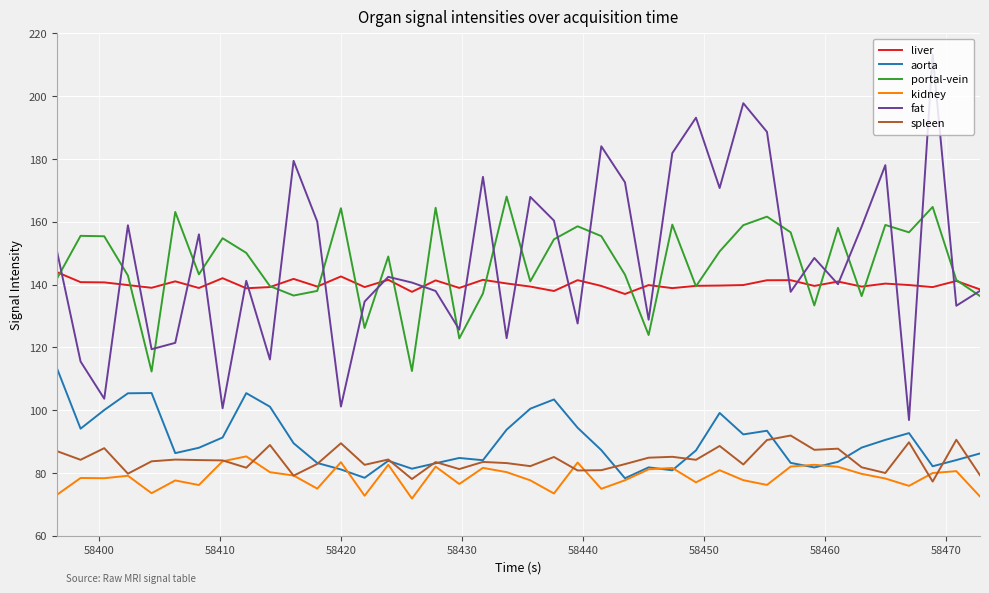

What is the greatest value displayed?

213.3